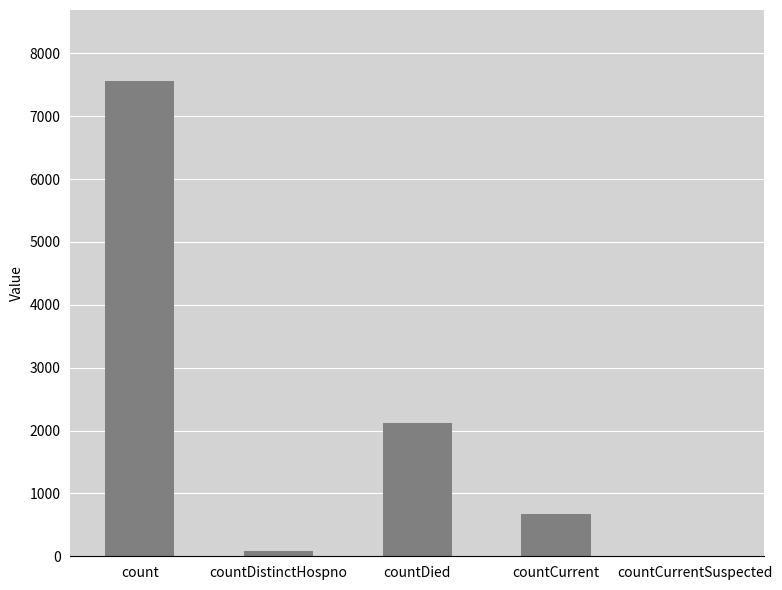

Between countDistinctHospno and countCurrent, which is larger?

countCurrent